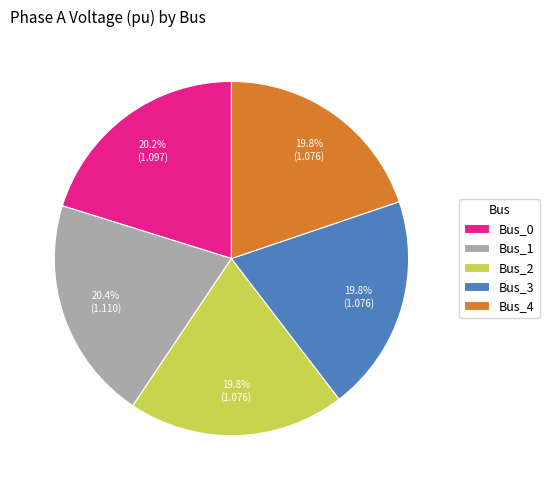

To the nearest percent, what is the average slice percentage?

20%